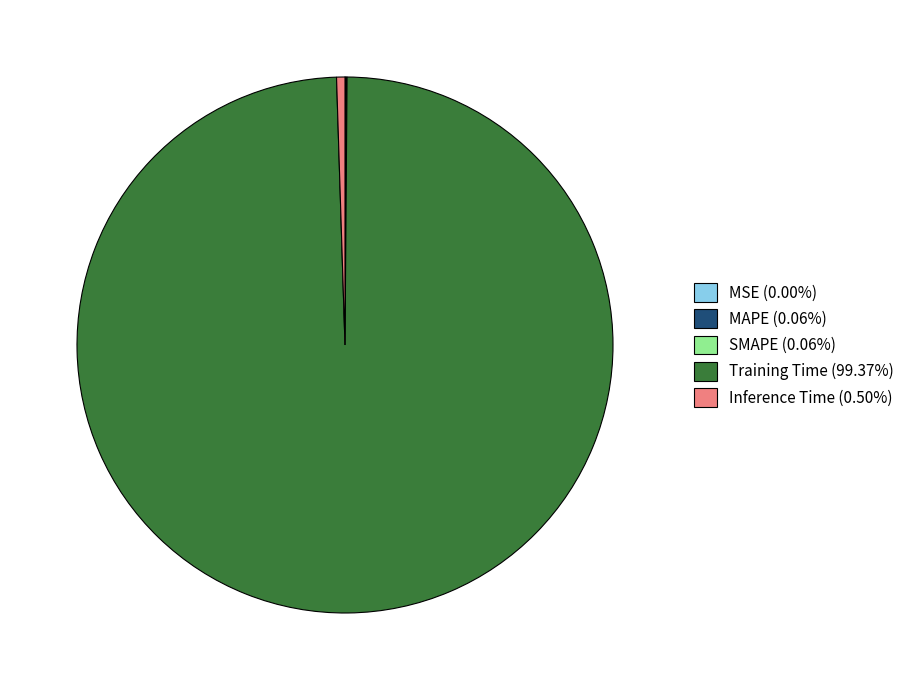

Which slice is the largest?

Training Time